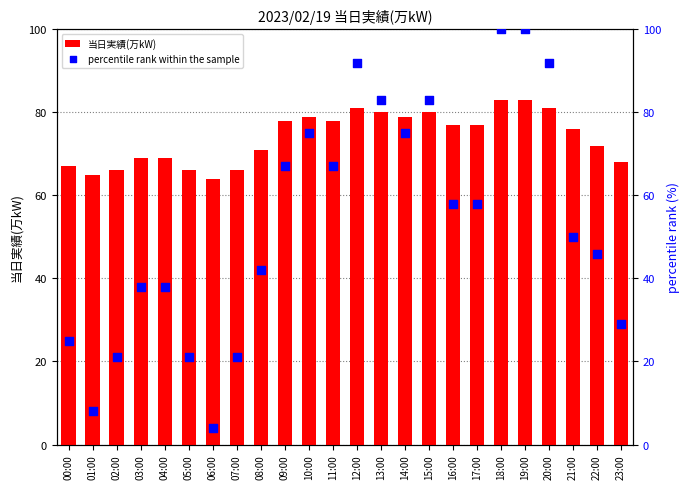

At which category is the sum across all series the highest?

18:00